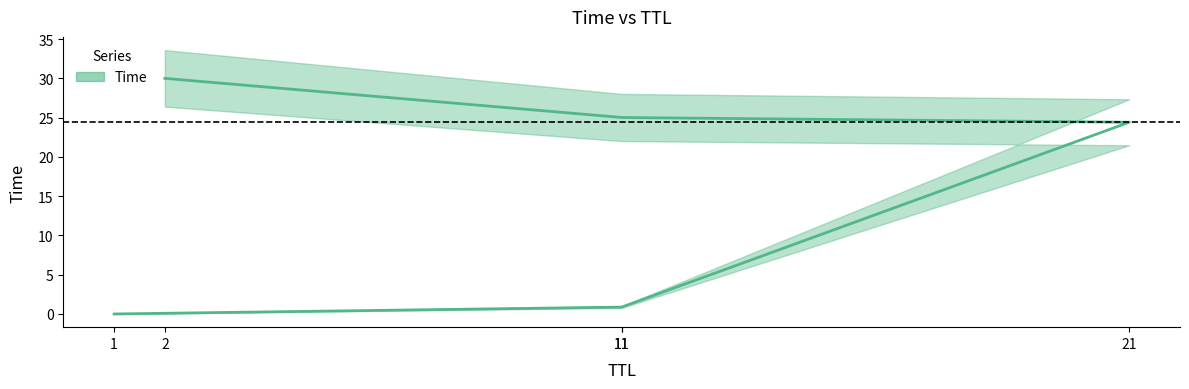

Reading left to right, list all the values displayed in this chart.

0.0	0.9	24.4	25.0	30.0